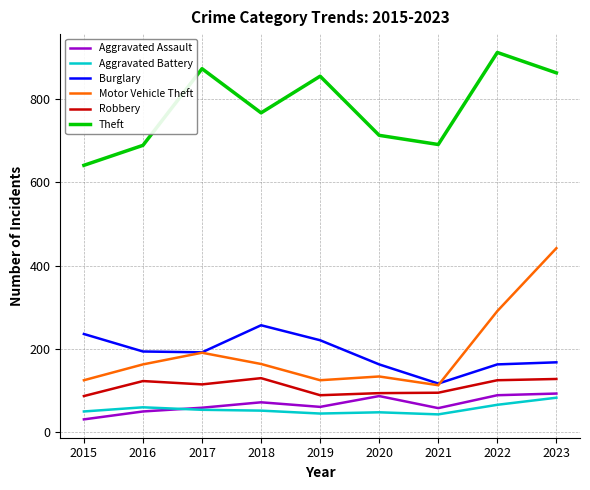

What is the approximate value of Burglary at 2017?

192